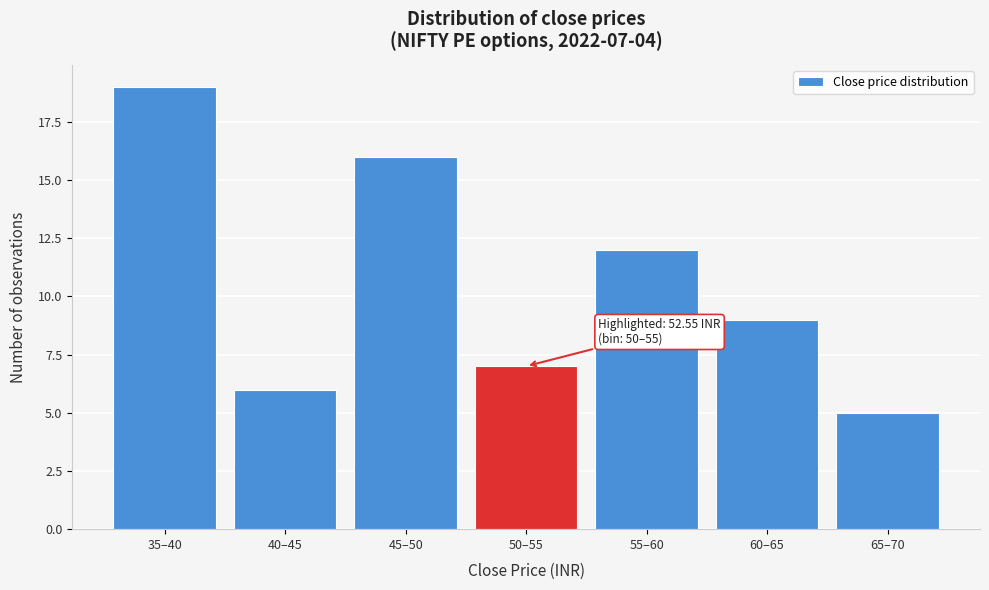

Reading right to left, transcribe all the data shown in this chart.

65–70=5	60–65=9	55–60=12	50–55=7	45–50=16	40–45=6	35–40=19